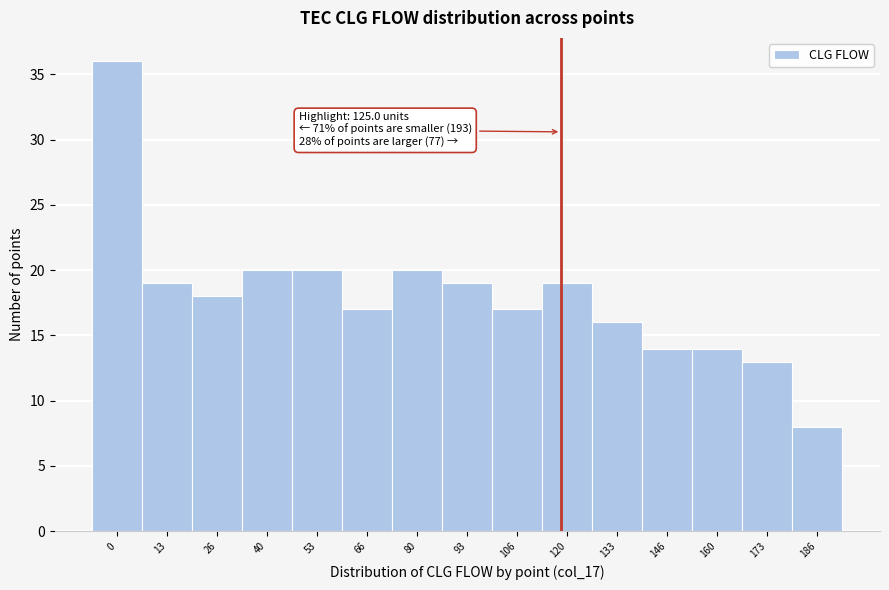

Reading right to left, what are all the values shown in this chart?

186=8	173=13	160=14	146=14	133=16	120=19	106=17	93=19	80=20	66=17	53=20	40=20	26=18	13=19	0=36